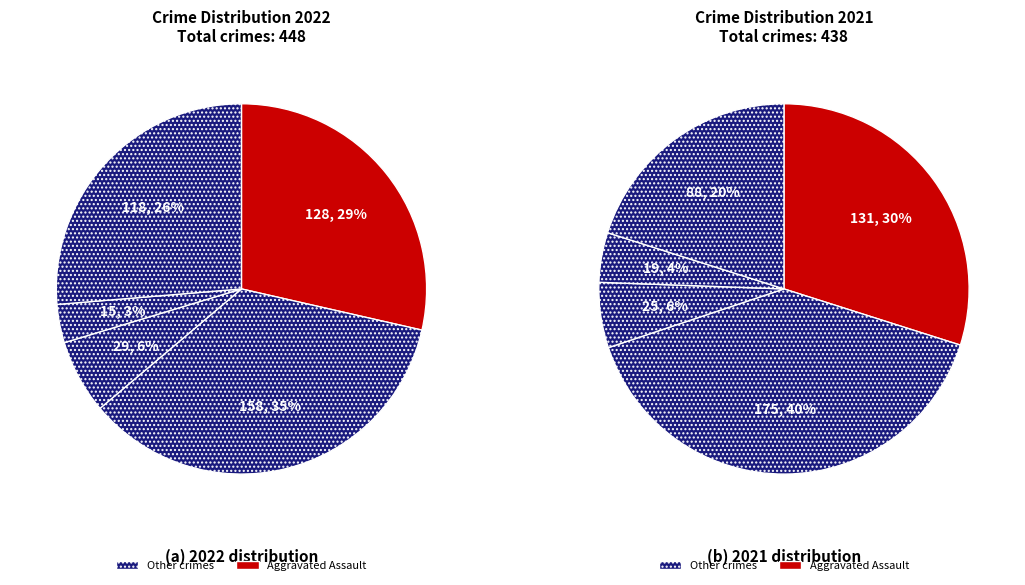

To the nearest percent, what is the average slice percentage?

20%